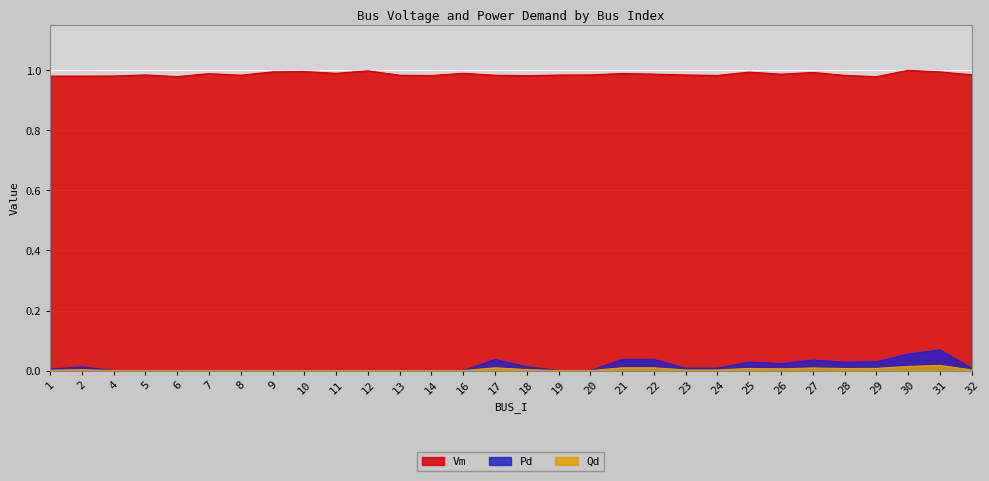

True or false: Pd and Vm cross at least once.

False